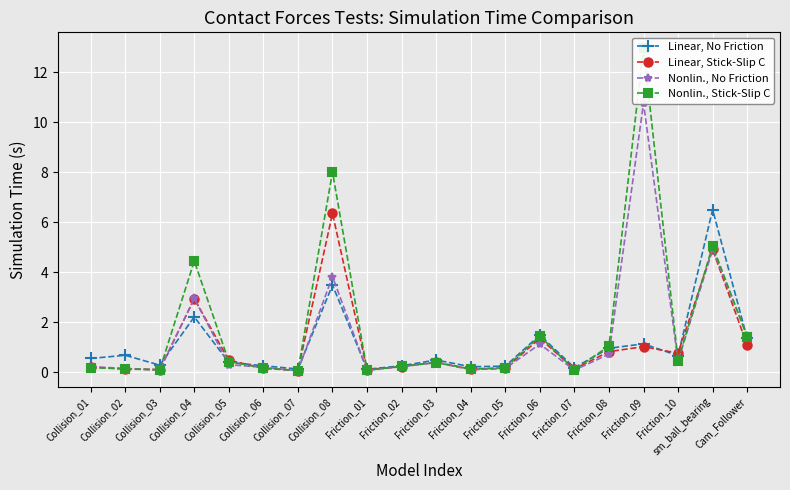

Which category has the highest value across all series?

Friction_09